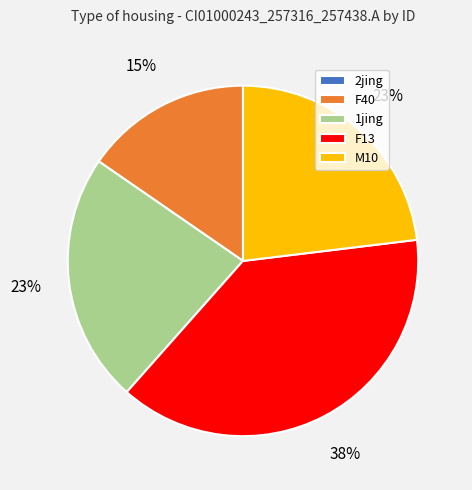

To the nearest percent, what is the average slice percentage?

20%